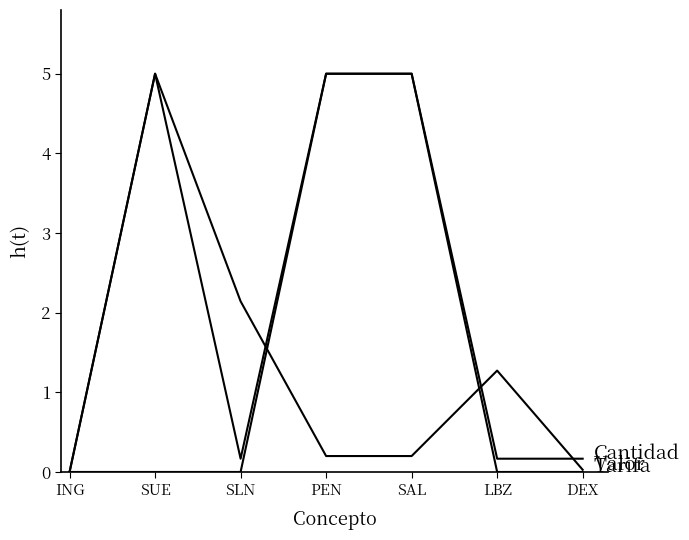

Reading left to right, extract all data points from this chart.

Valor: 0.0	5.0	2.1	0.2	0.2	1.3	0.0
Cantidad: 0.0	5.0	0.2	5.0	5.0	0.2	0.2
Tarifa: 0.0	0.0	0.0	5.0	5.0	0.0	0.0